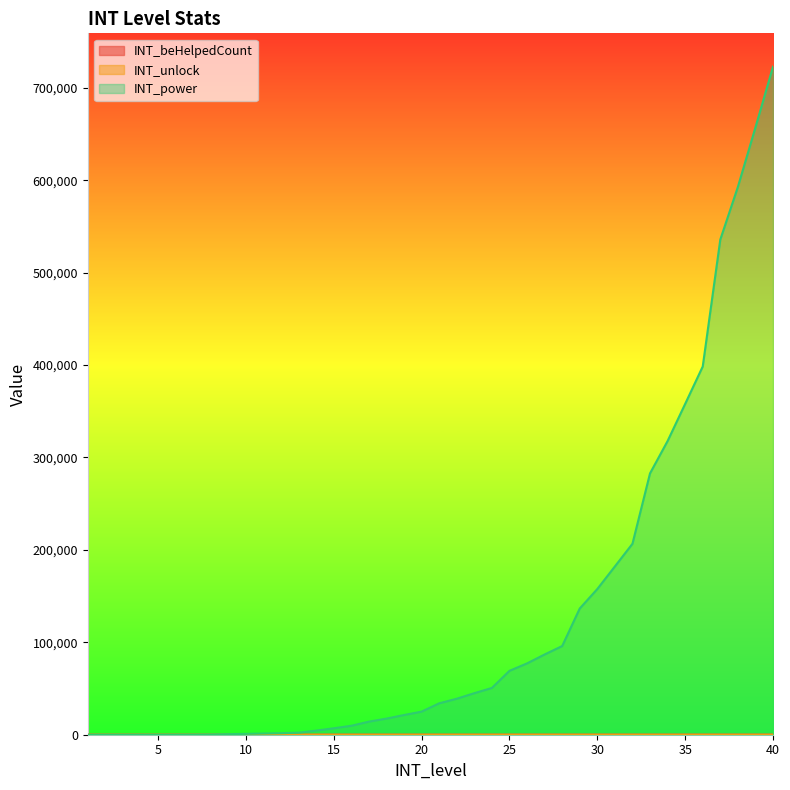

Reading right to left, extract all data points from this chart.

INT_beHelpedCount: 40=40	39=39	38=38	37=37	36=36	35=35	34=34	33=33	32=32	31=31	30=30	29=29	28=28	27=27	26=26	25=25	24=24	23=23	22=22	21=21	20=20	19=19	18=18	17=17	16=16	15=15	14=14	13=13	12=12	11=11	10=10	9=9	8=8	7=7	6=6	5=5	4=4	3=3	2=2	1=1
INT_unlock: 40=19	39=19	38=19	37=19	36=19	35=19	34=19	33=19	32=19	31=19	30=19	29=19	28=19	27=19	26=19	25=19	24=19	23=19	22=19	21=19	20=19	19=19	18=19	17=19	16=18	15=17	14=16	13=15	12=14	11=13	10=12	9=11	8=10	7=9	6=8	5=7	4=6	3=5	2=4	1=3
INT_power: 40=722840	39=657150	38=592750	37=535830	36=398440	35=357980	34=317800	33=282820	32=206620	31=182100	30=157660	29=136570	28=95950	27=86830	26=77180	25=69130	24=50600	23=44960	22=38950	21=33980	20=25000	19=21310	18=17440	17=14160	16=9680	15=6990	14=4460	13=2190	12=1650	11=1300	10=930	9=610	8=270	7=130	6=70	5=60	4=40	3=30	2=20	1=10